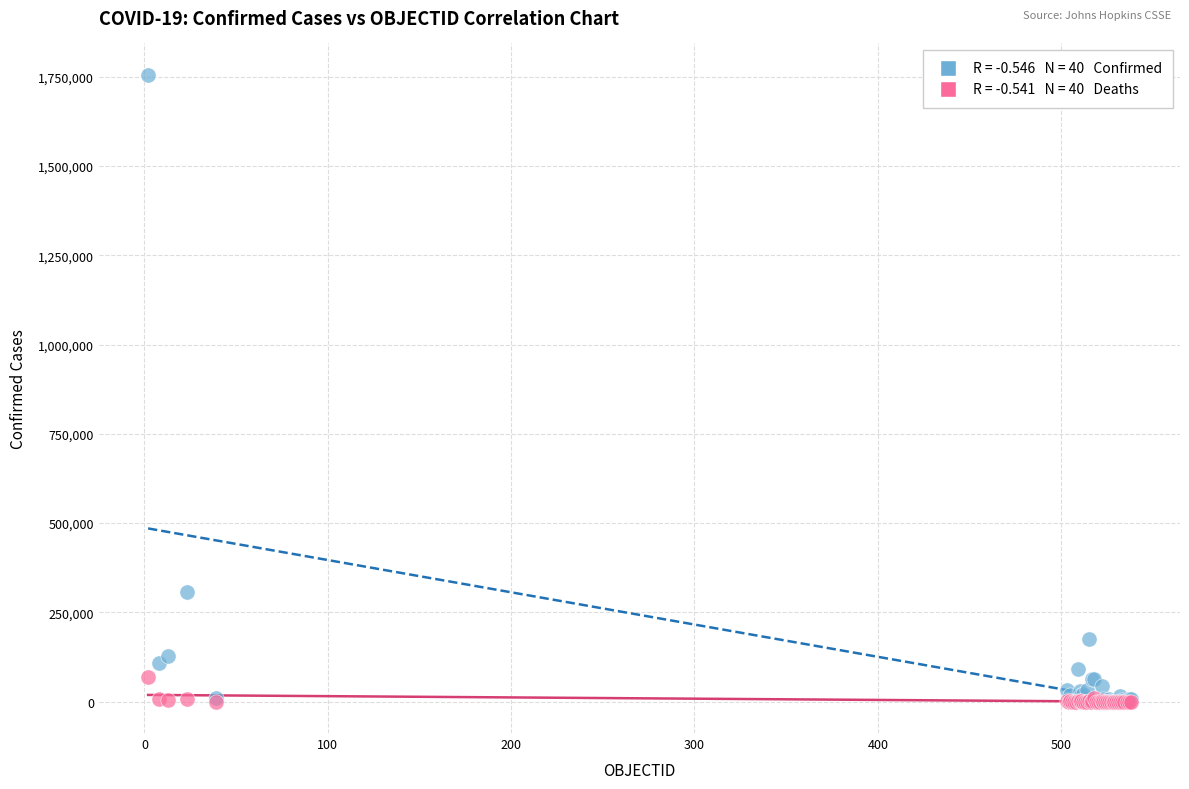

Across all series, what Y value is closest to 877889?

306216